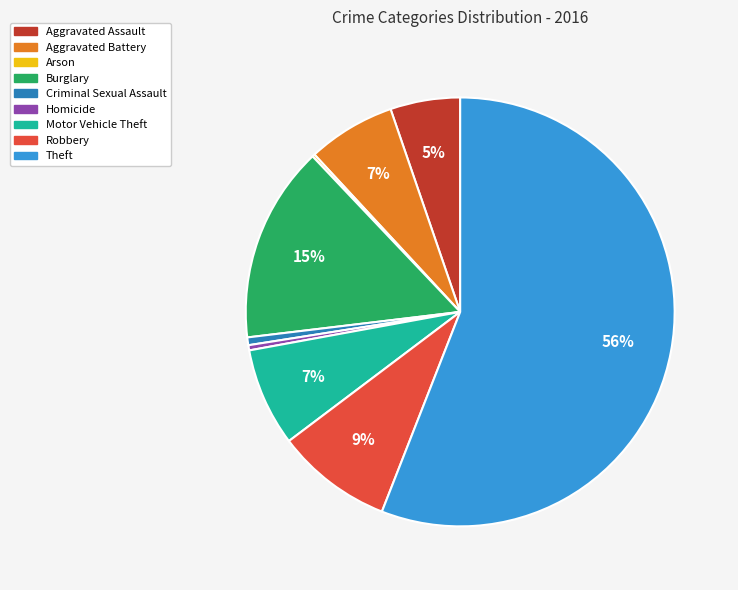

To the nearest percent, what percentage of the pie is Robbery?

9%